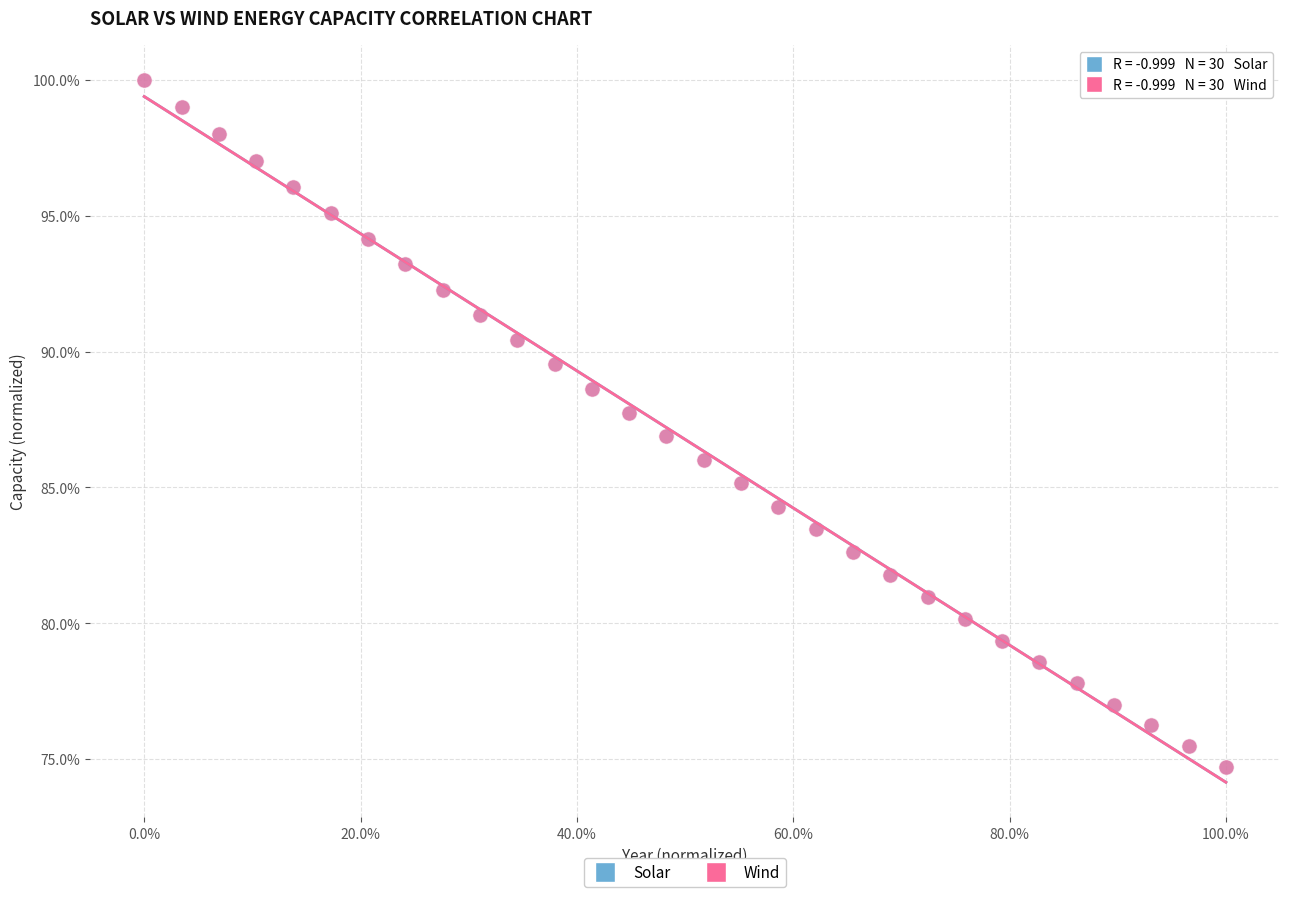

What are all the series names shown in the legend?

Solar, Wind